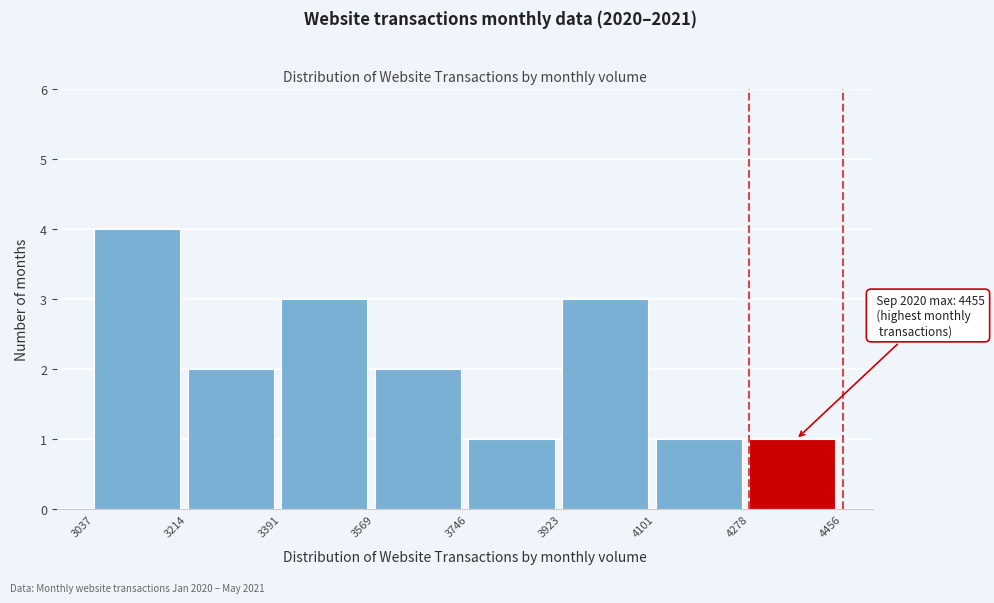

Over which range of the x-axis is the bar tallest?

3037 to 3214